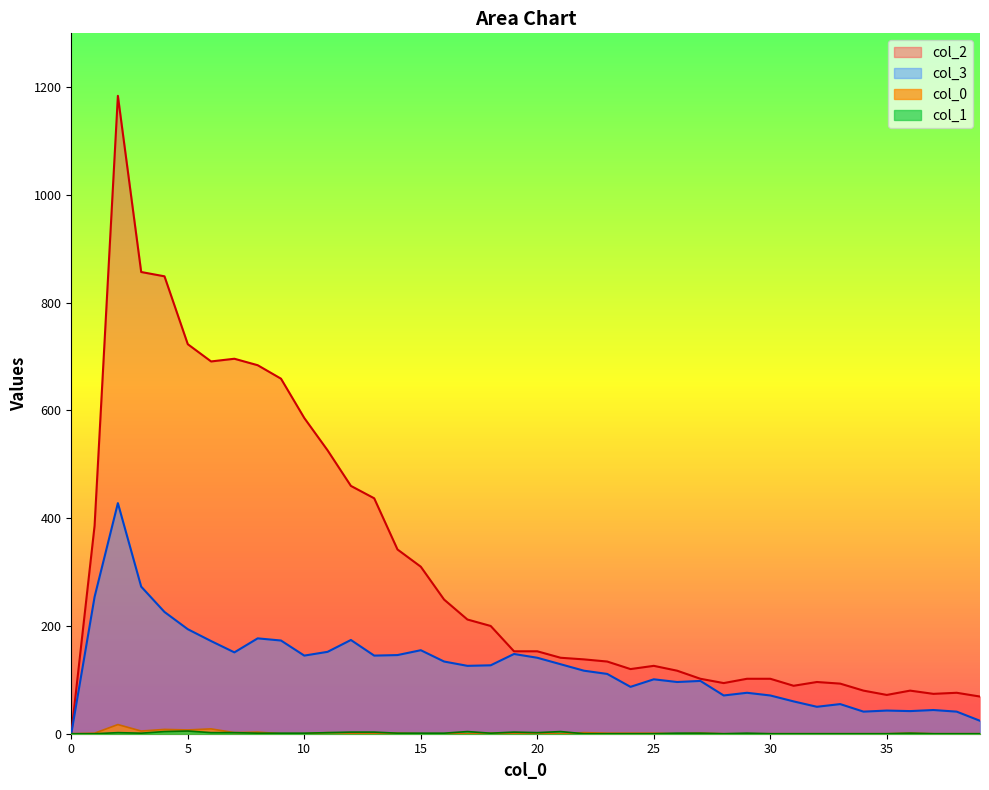

What is the value of the 0 point at the 37th from the left?

1